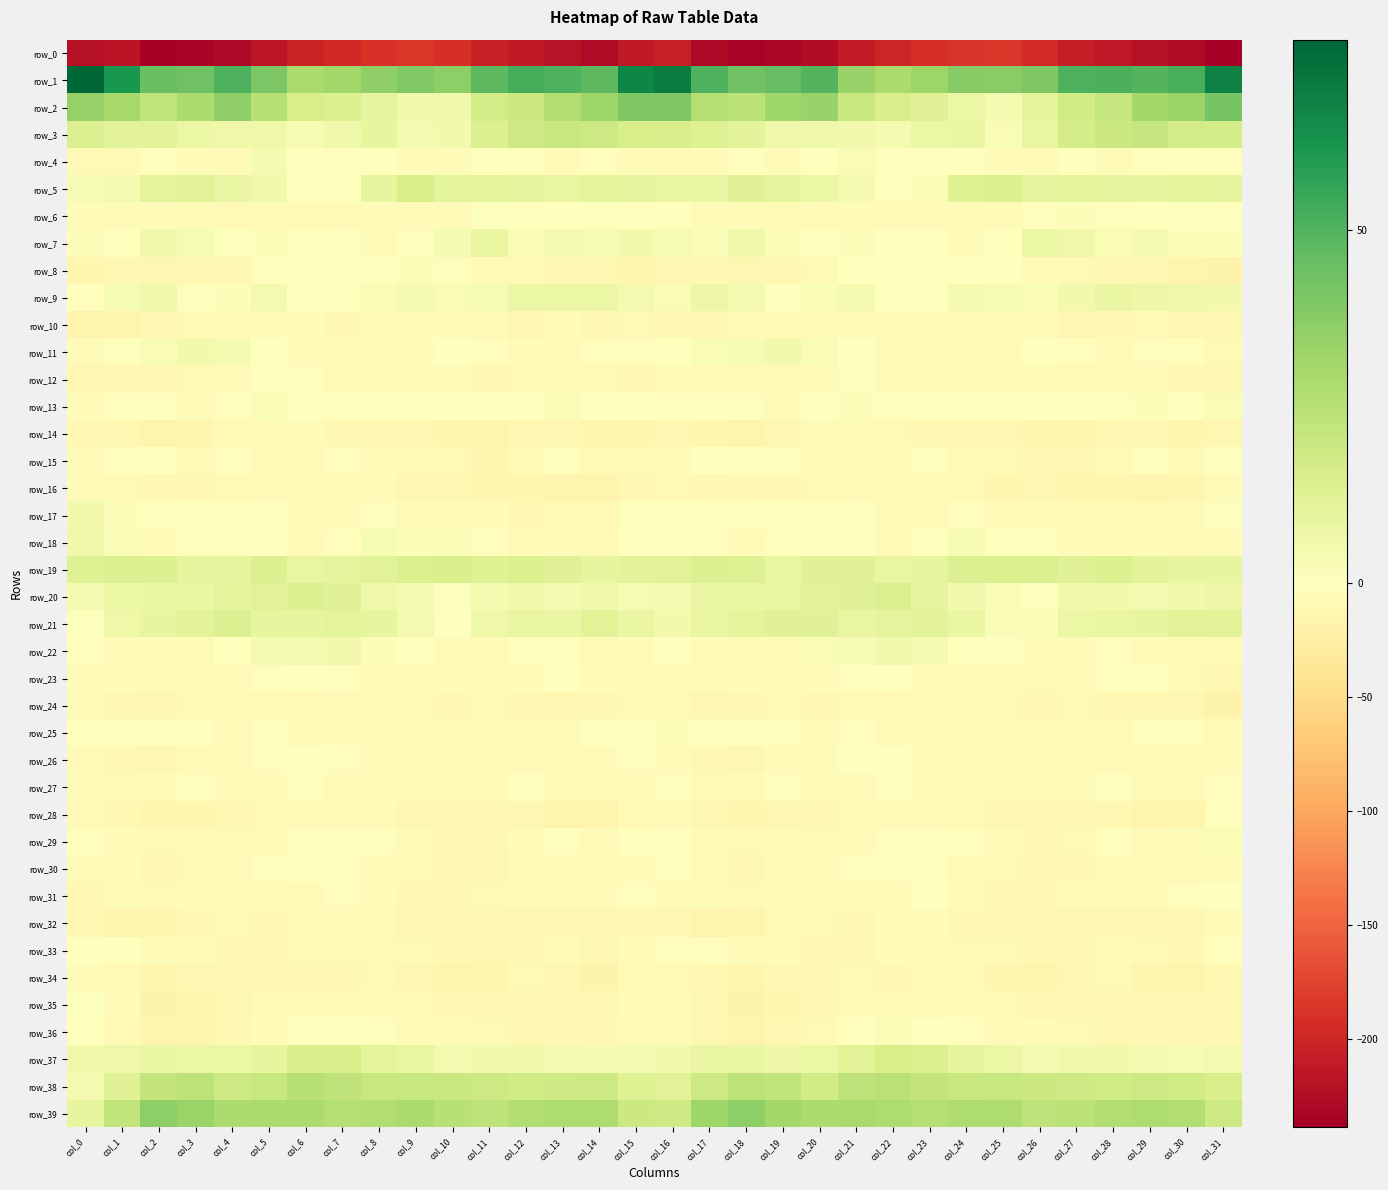

At which label does row_31 first exceed -5?

col_7